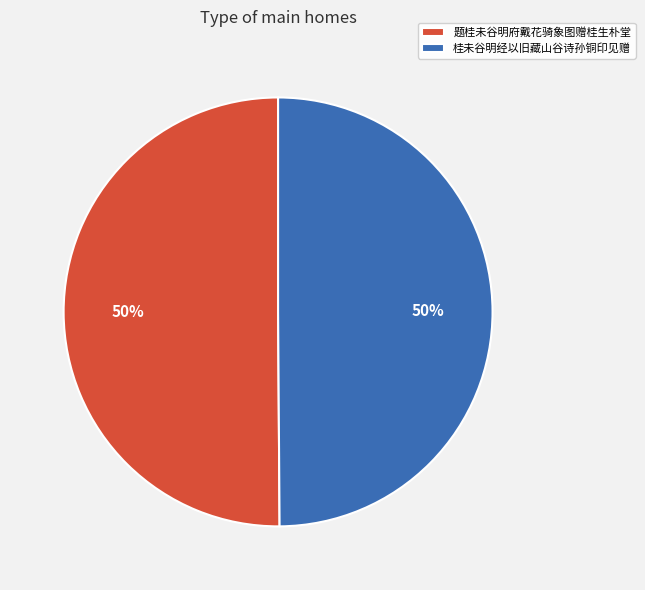

How many segments does this pie chart have?

2